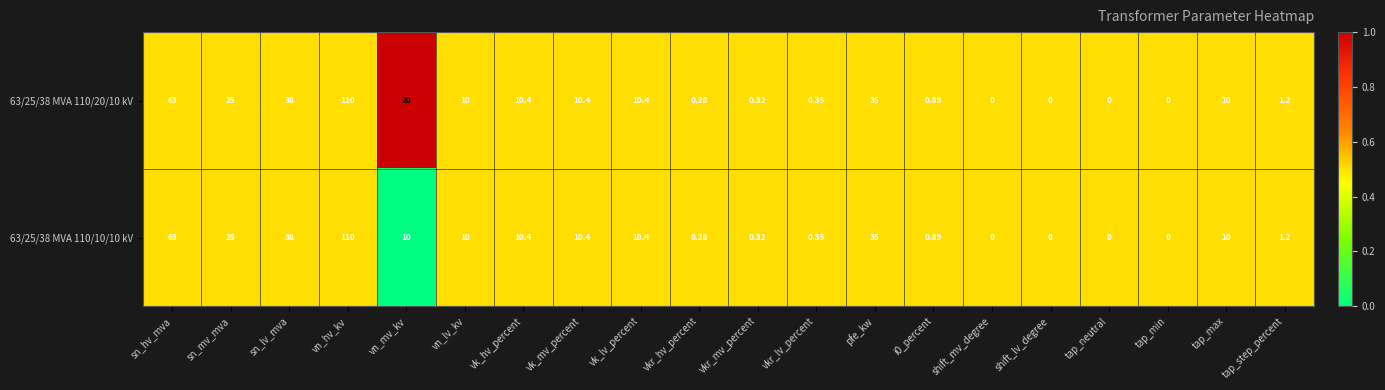

Is the value of 63/25/38 MVA 110/10/10 kV at shift_lv_degree greater than the value of 63/25/38 MVA 110/20/10 kV at sn_hv_mva?

No